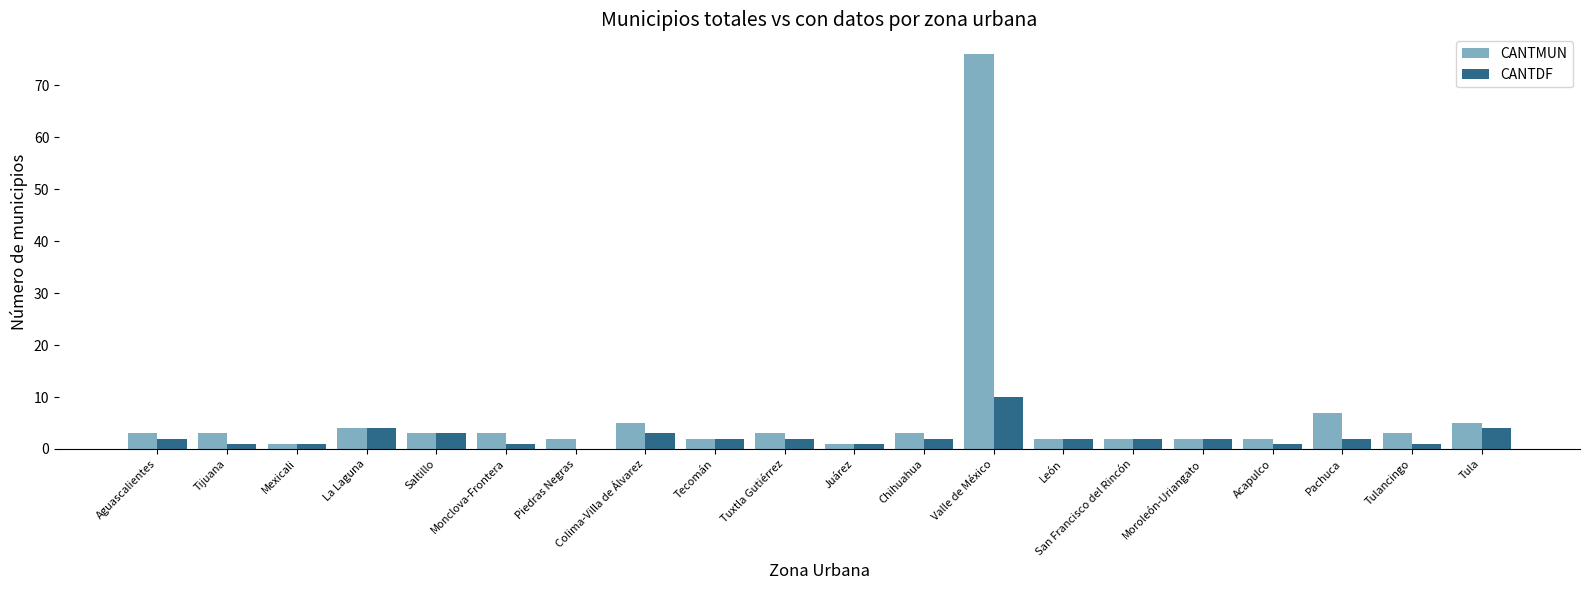

Count the number of categories in the chart.

20